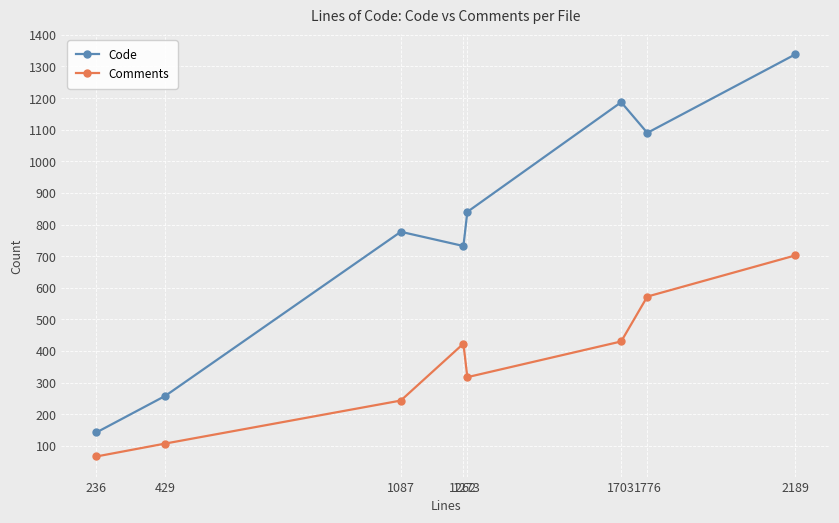

Is it true that Code equals 1870 at 2189?

False